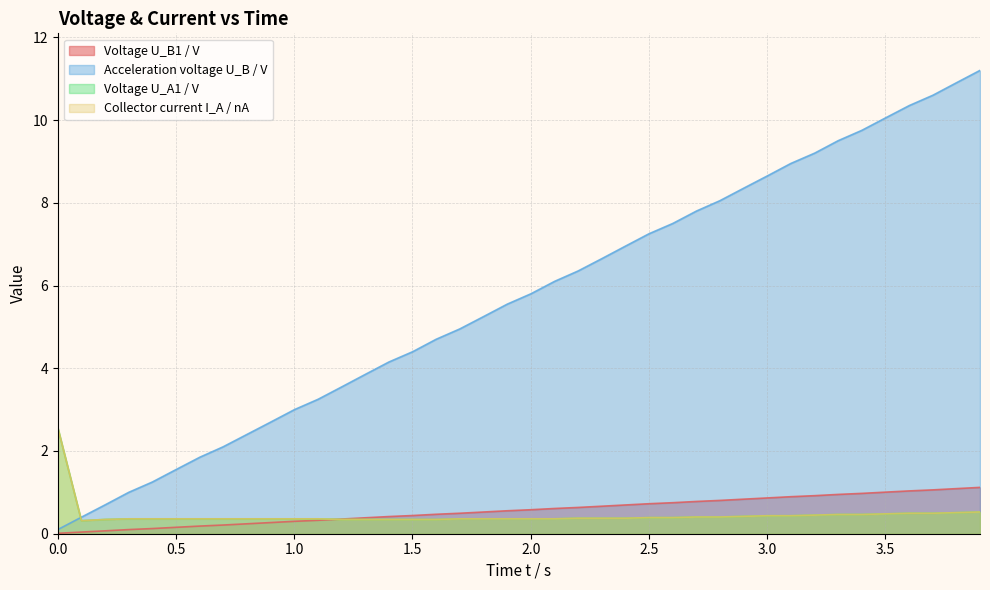

Does the chart have visible grid lines?

Yes